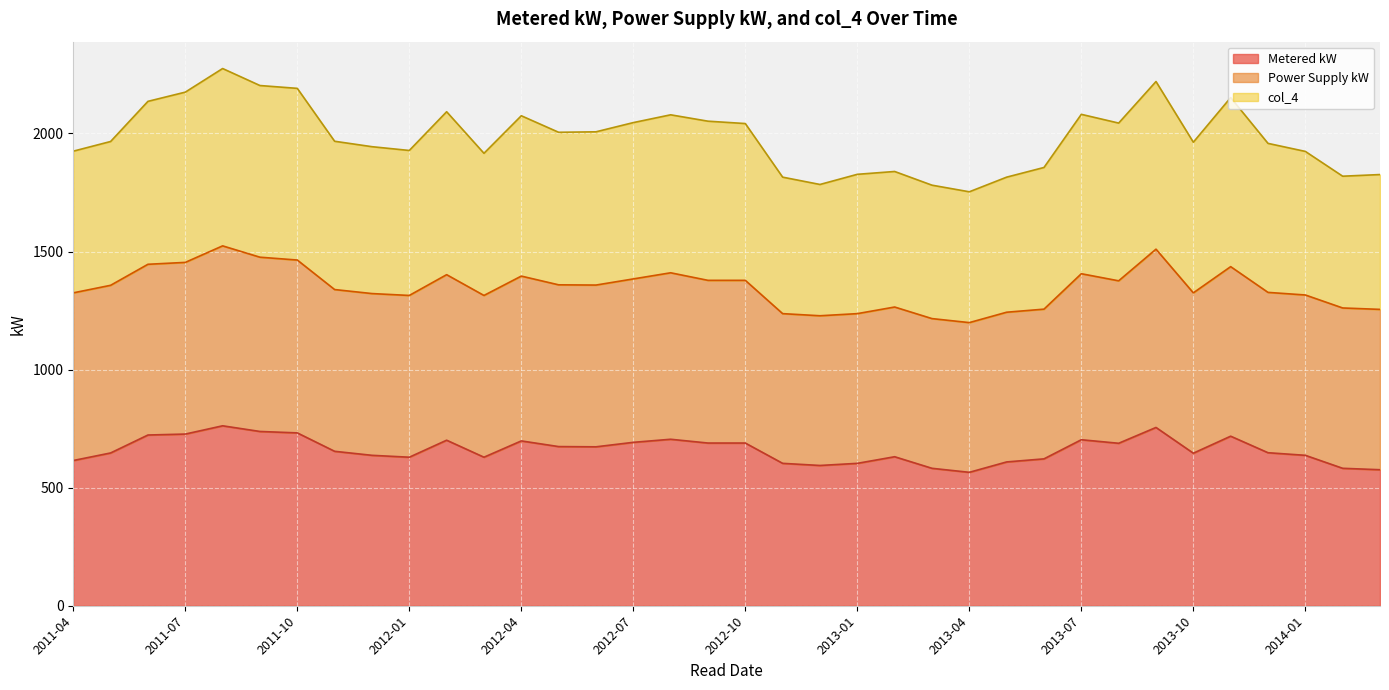

At which label is col_4 closest to 2014?

2012-06